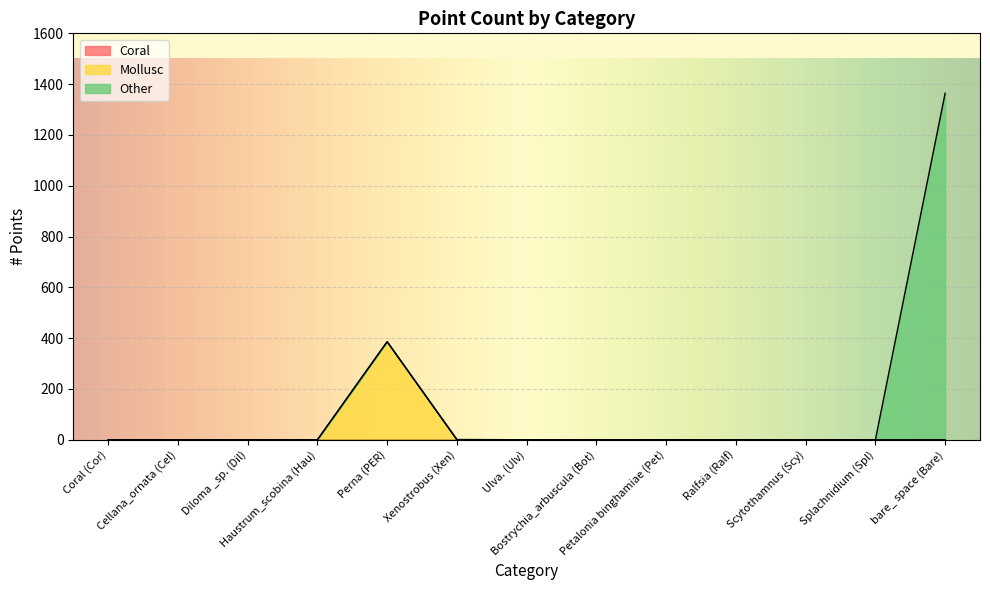

What is the approximate value of Other at Xenostrobus (Xen)?

1